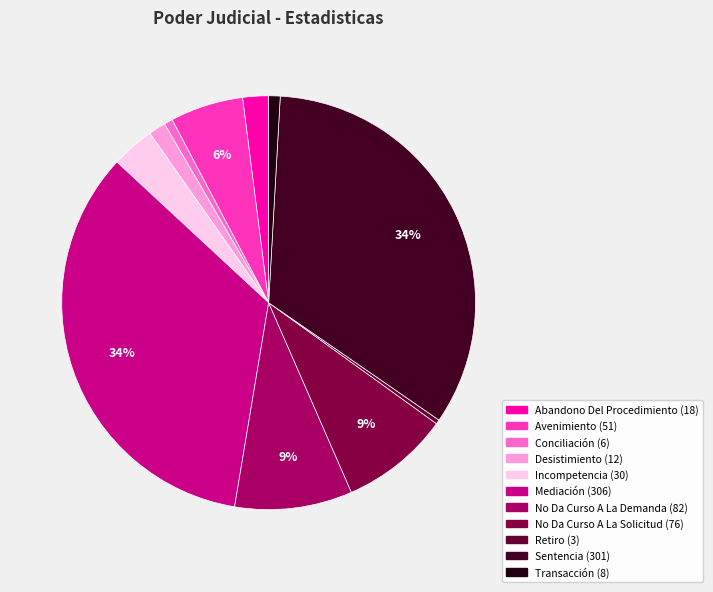

What is the ratio of the value at Abandono Del Procedimiento to the value at No Da Curso A La Demanda?

0.2